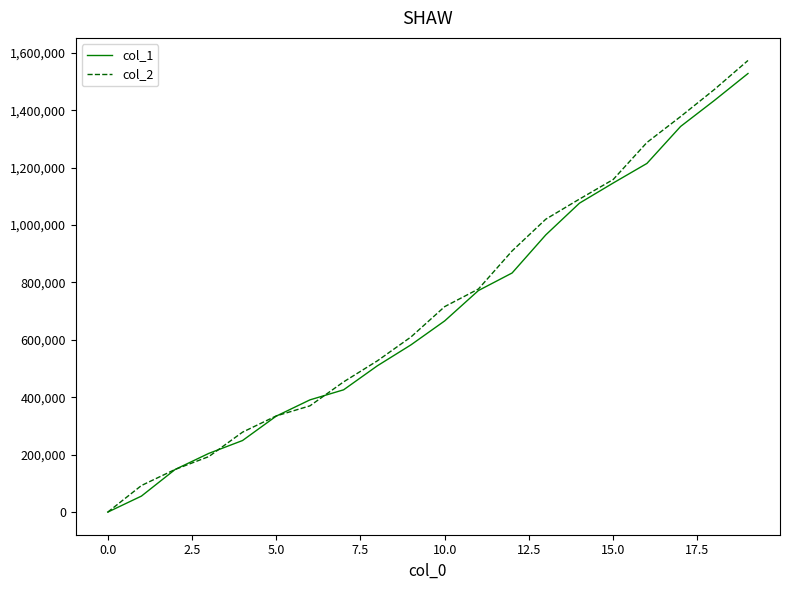

Which series has the widest spread of values?

col_2